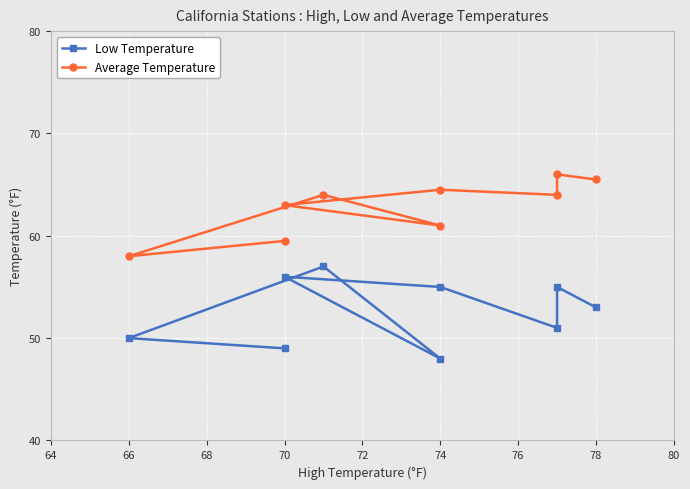

Count the Low Temperature values in the range 50 to 55.

5